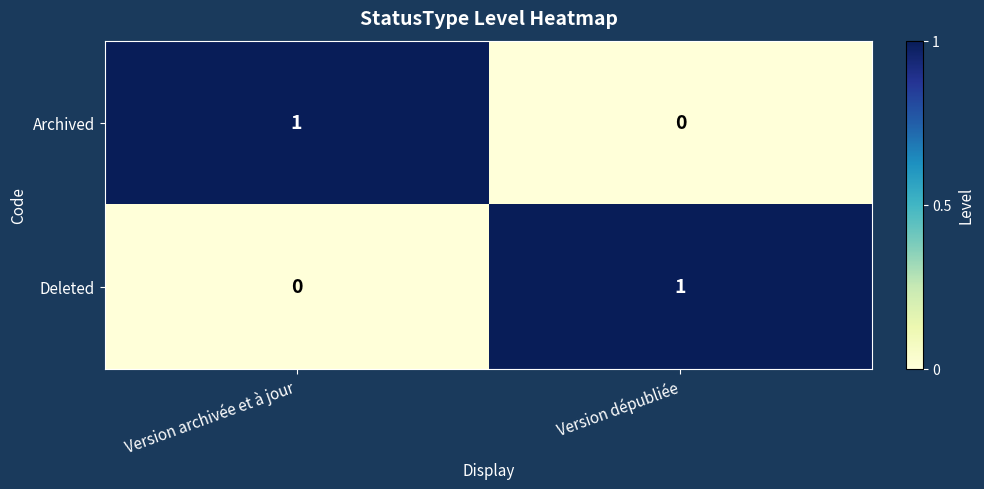

Is the value of Deleted at Version dépubliée greater than the value of Archived at Version dépubliée?

Yes